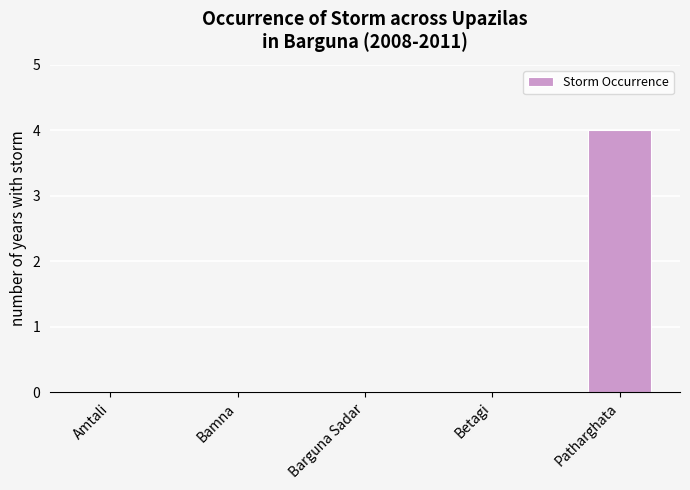

How many series are shown in this chart?

1